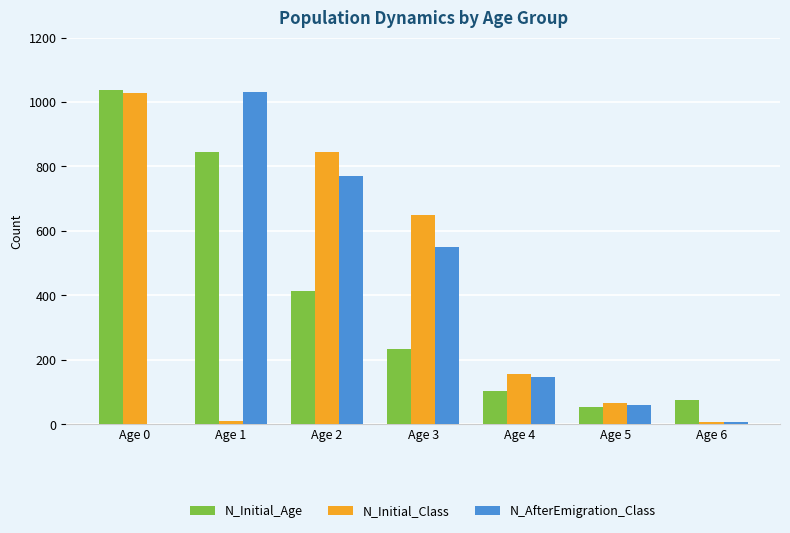

What is the difference between the N_Initial_Age values at Age 4 and Age 3?

132